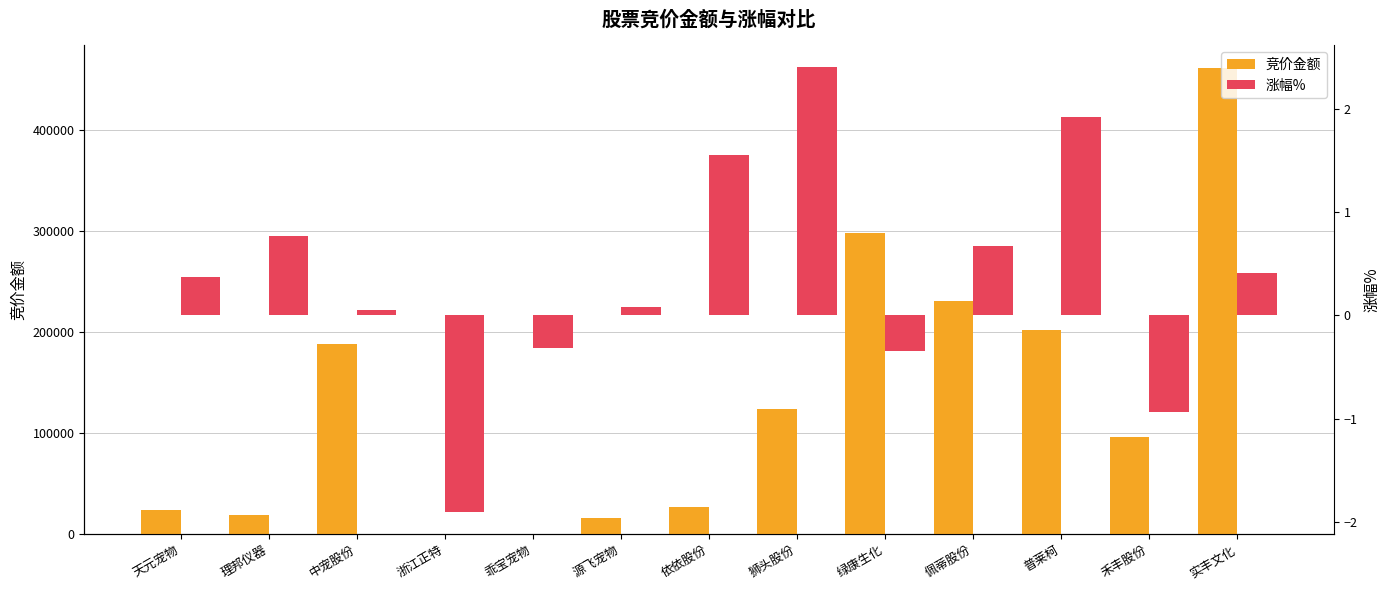

Between 天元宠物 and 中宠股份, which series saw the biggest shift?

竞价金额